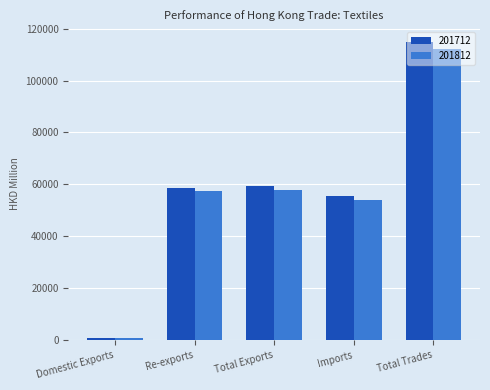

How many data points in 201812 are above 57279?

3